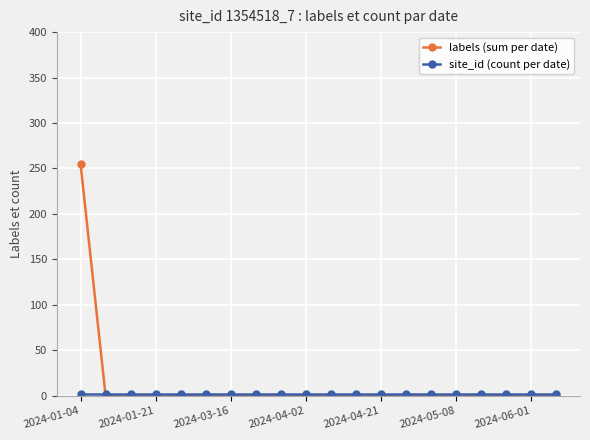

Which series has the widest spread of values?

labels (sum per date)